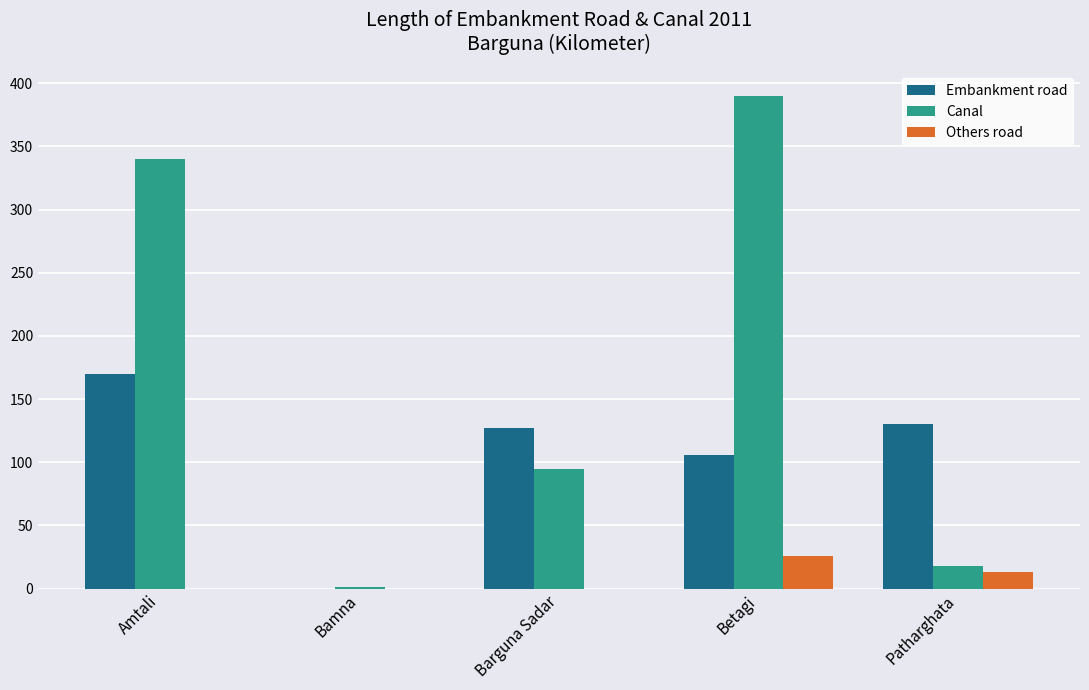

What is the sum of all Canal values?

844.2